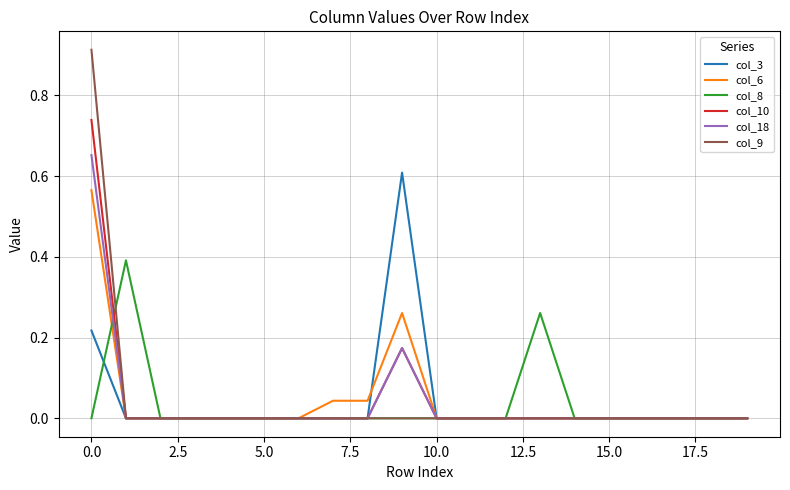

Which series has the widest spread of values?

col_9